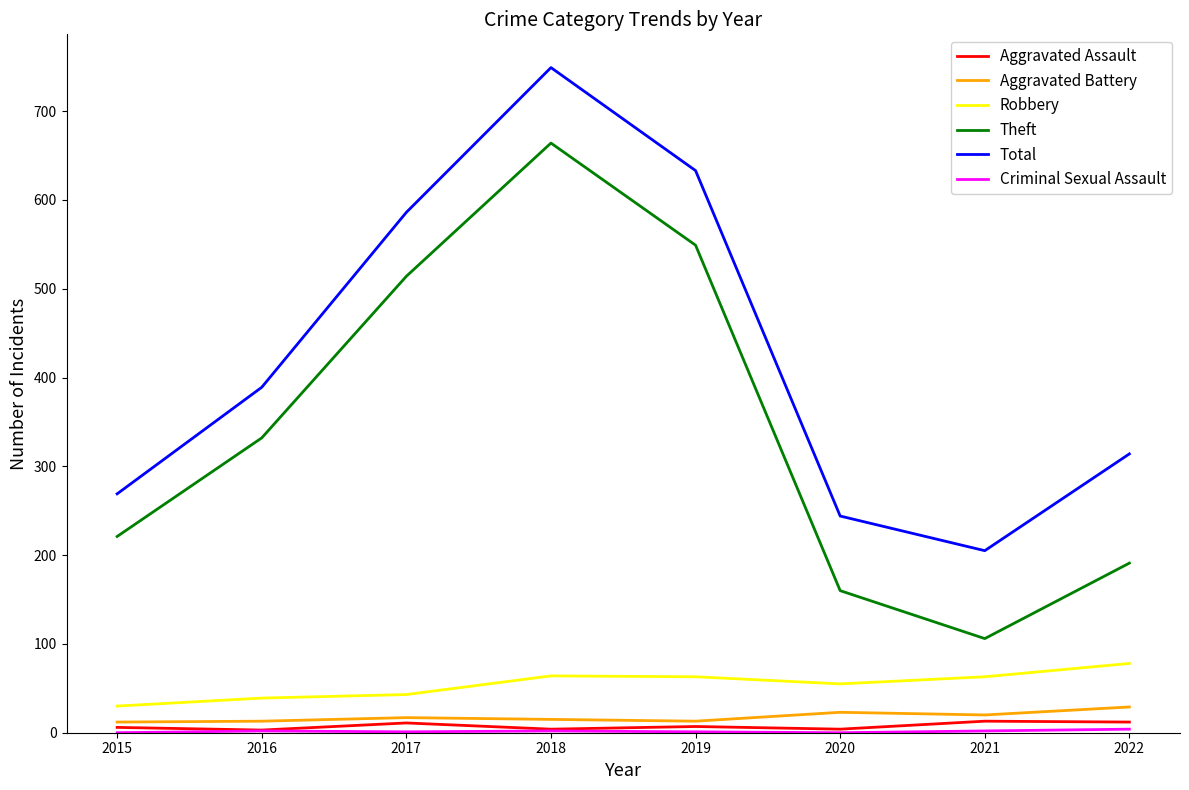

How many series are shown in this chart?

6